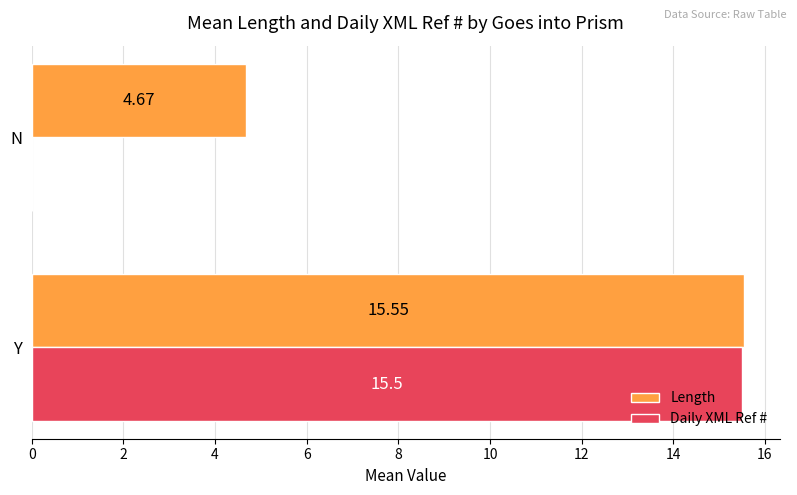

What is the sum of the Daily XML Ref # values at N and Y?

15.5